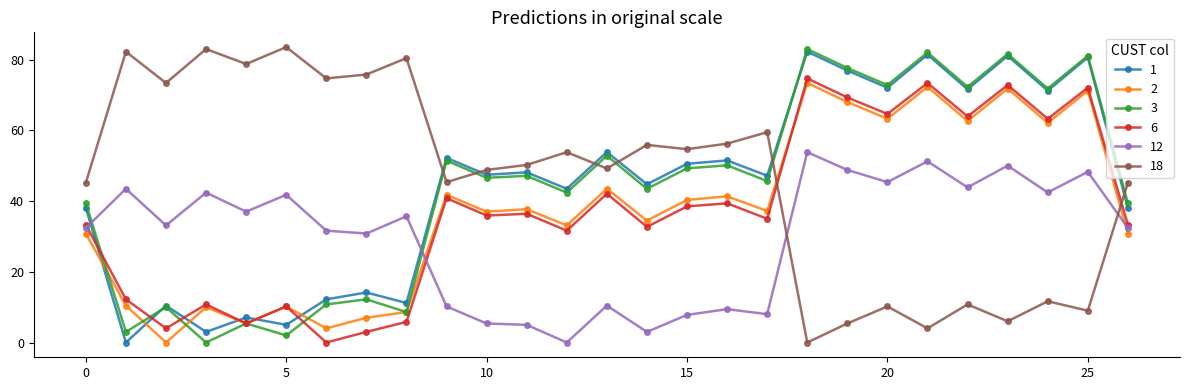

What are all the series names shown in the legend?

1, 2, 3, 6, 12, 18